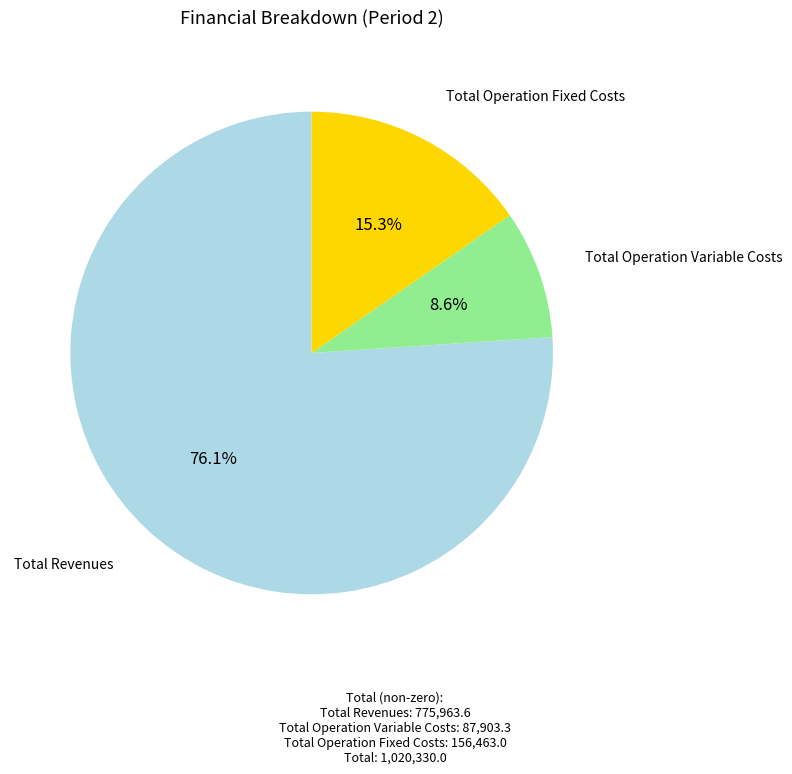

Is there any slice that represents more than half of the pie?

Yes